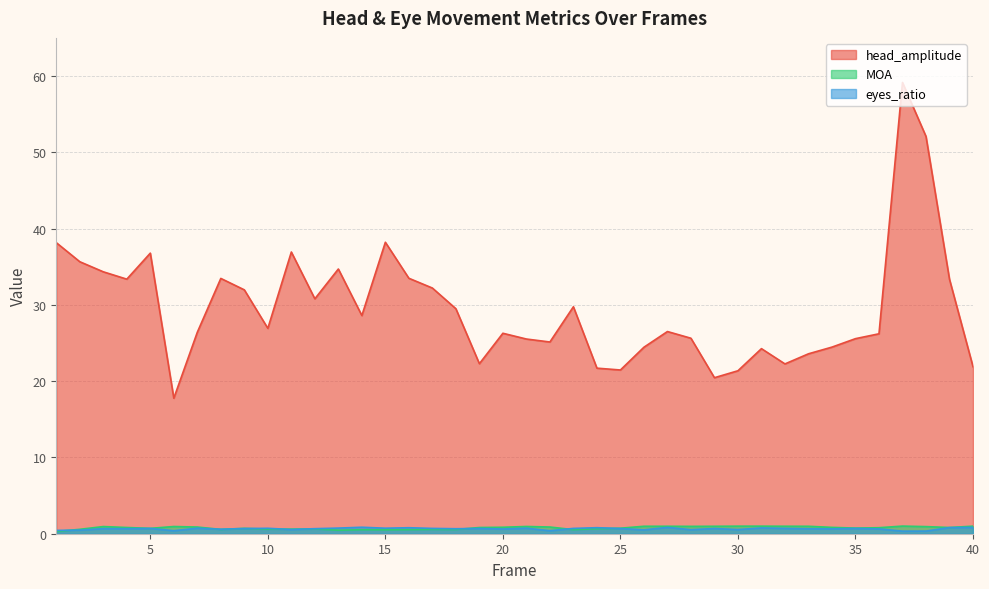

True or false: MOA and head_amplitude cross at least once.

False